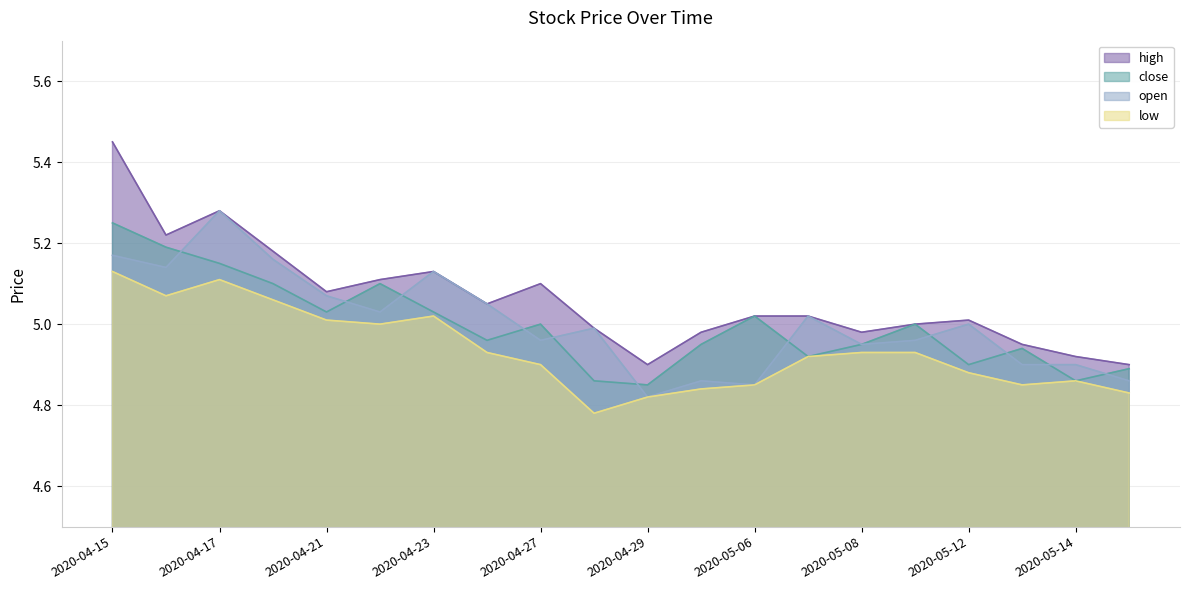

True or false: high has a value of 4.9 at 2020-04-29.

True